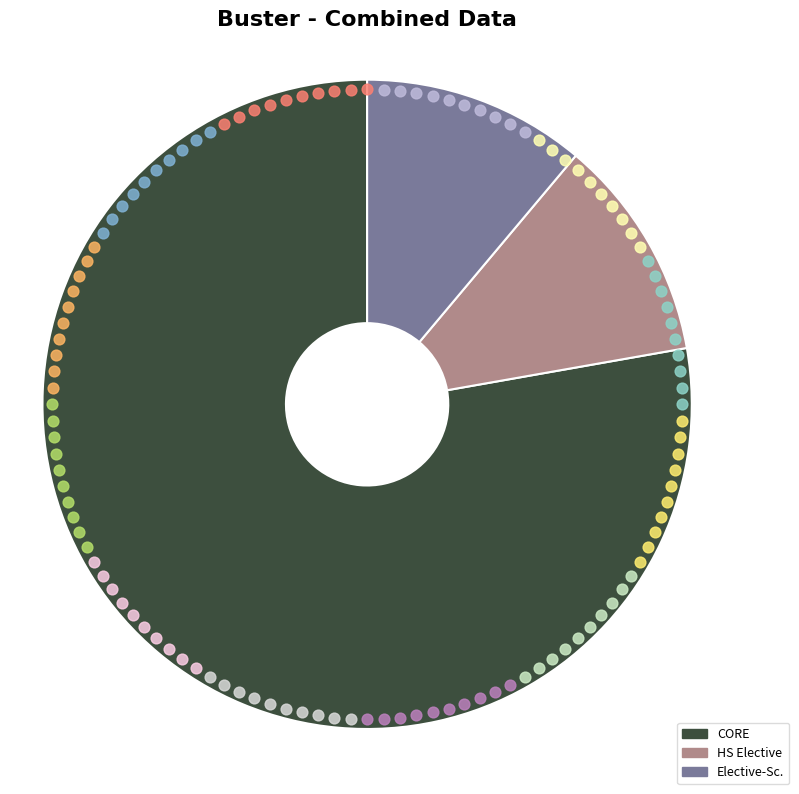

Is CORE the majority of the pie?

Yes